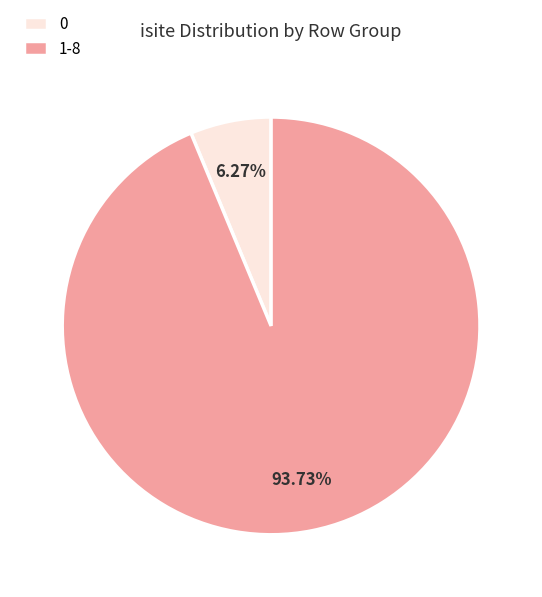

How many segments does this pie chart have?

2